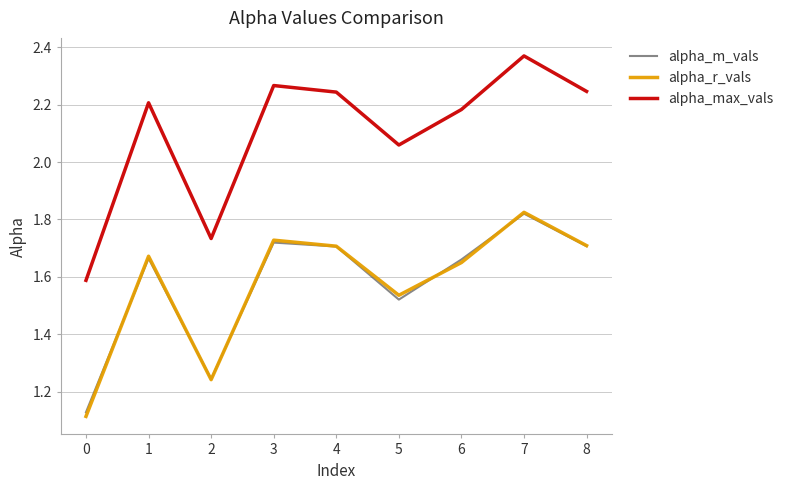

True or false: alpha_max_vals has a value of 1.4 at 3.

False